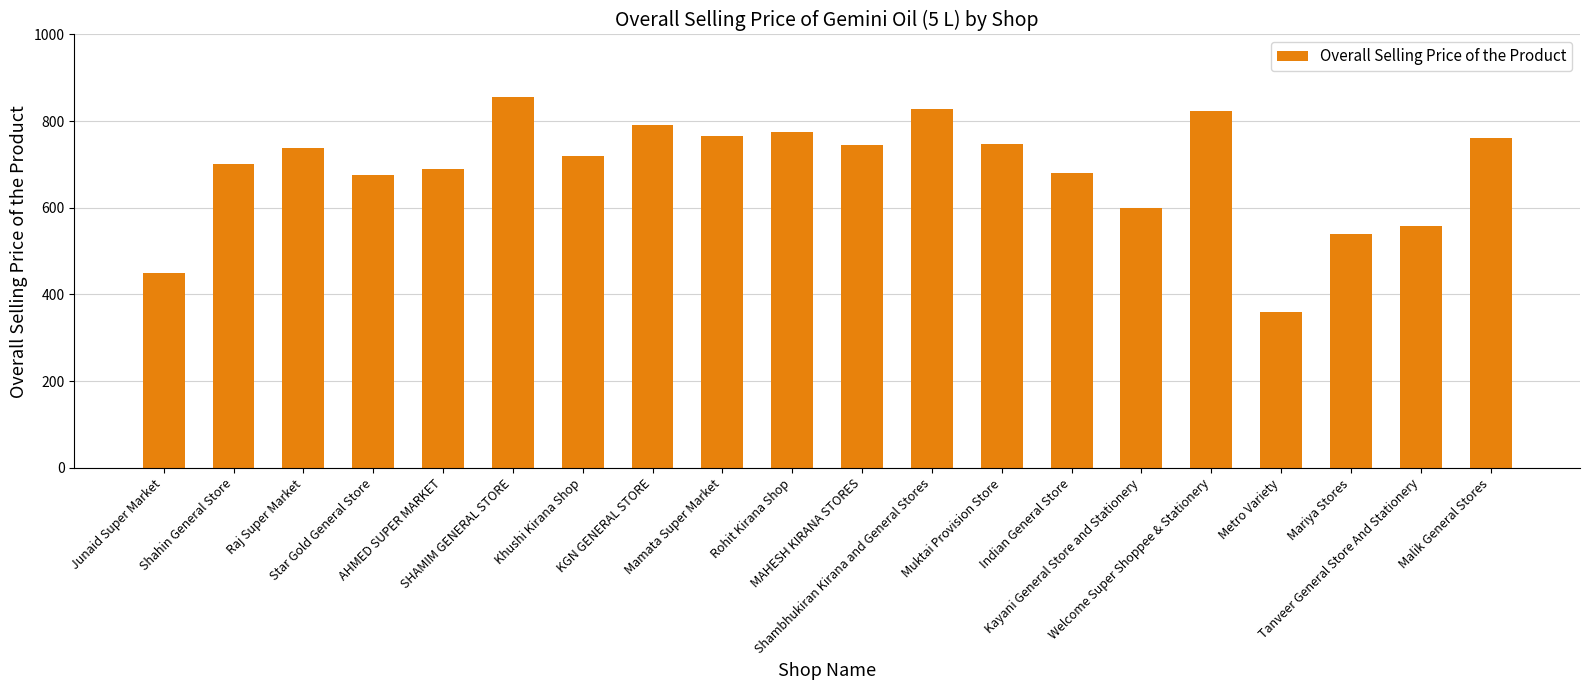

Approximately how many times larger is the value at Metro Variety compared to Kayani General Store and Stationery?

0.6